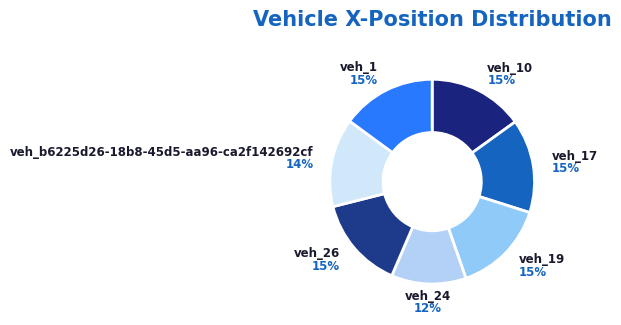

Rank the categories by value from highest to lowest.

veh_10, veh_1, veh_17, veh_19, veh_26, veh_b6225d26-18b8-45d5-aa96-ca2f142692cf, veh_24